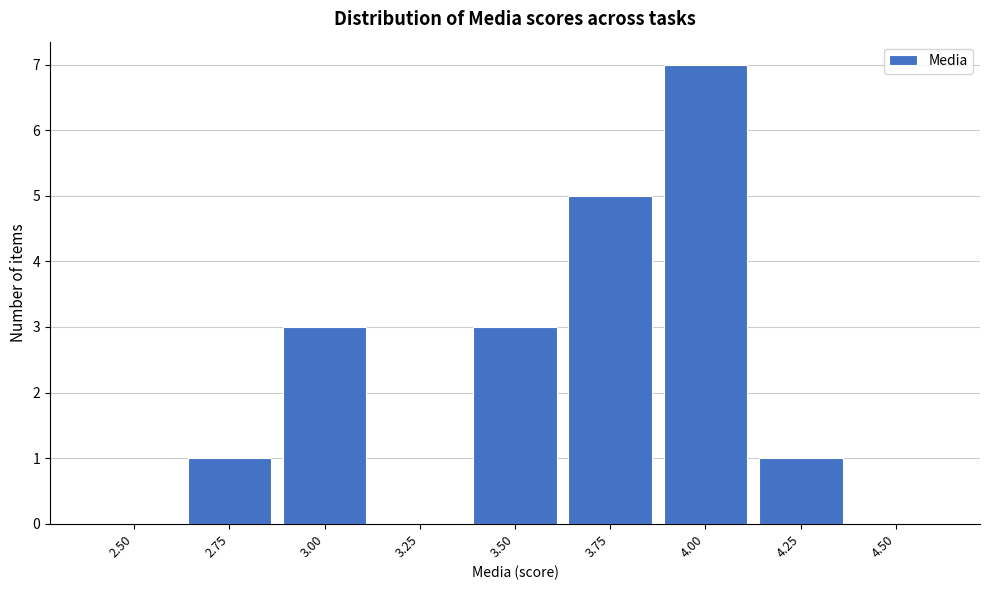

Reading left to right, extract all data points from this chart.

2.50=0	2.75=1	3.00=3	3.25=0	3.50=3	3.75=5	4.00=7	4.25=1	4.50=0